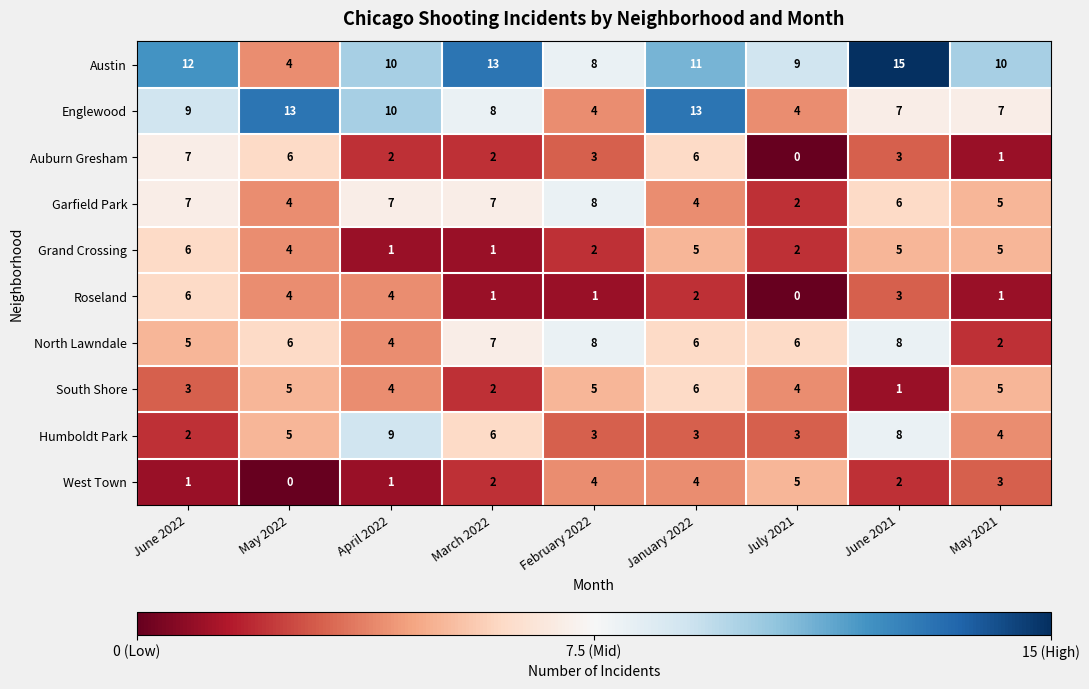

How many Auburn Gresham values are between 2 and 6?

6